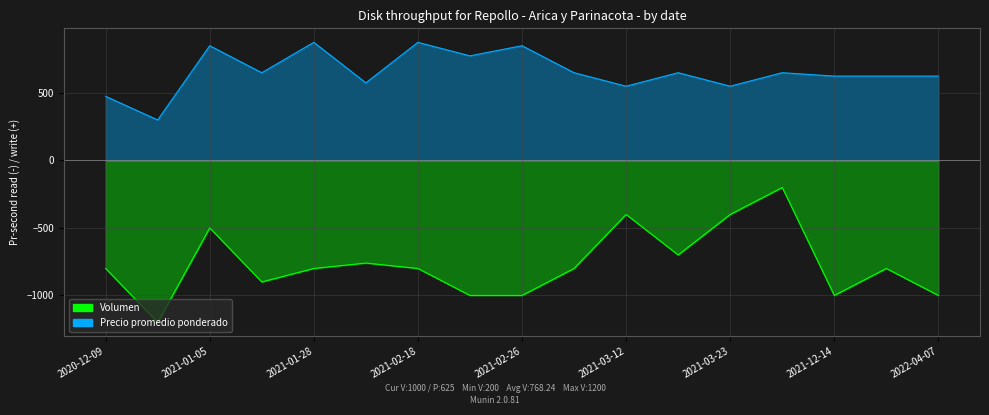

How many interior local peaks does the Precio promedio ponderado series have?

6